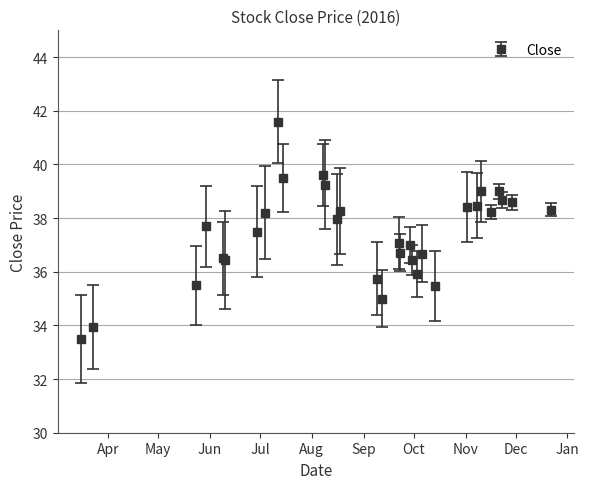

What is the sum of all values?

1160.2